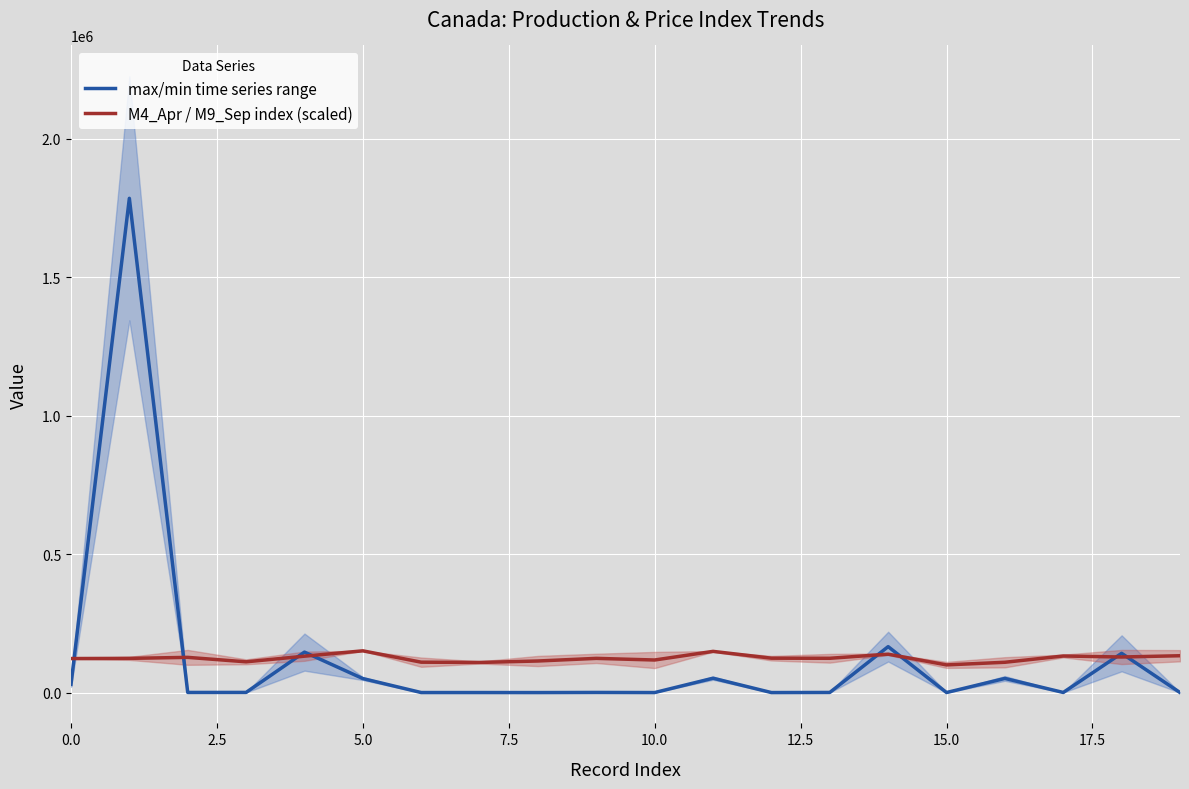

What is the label of the 5th point from the right?

15